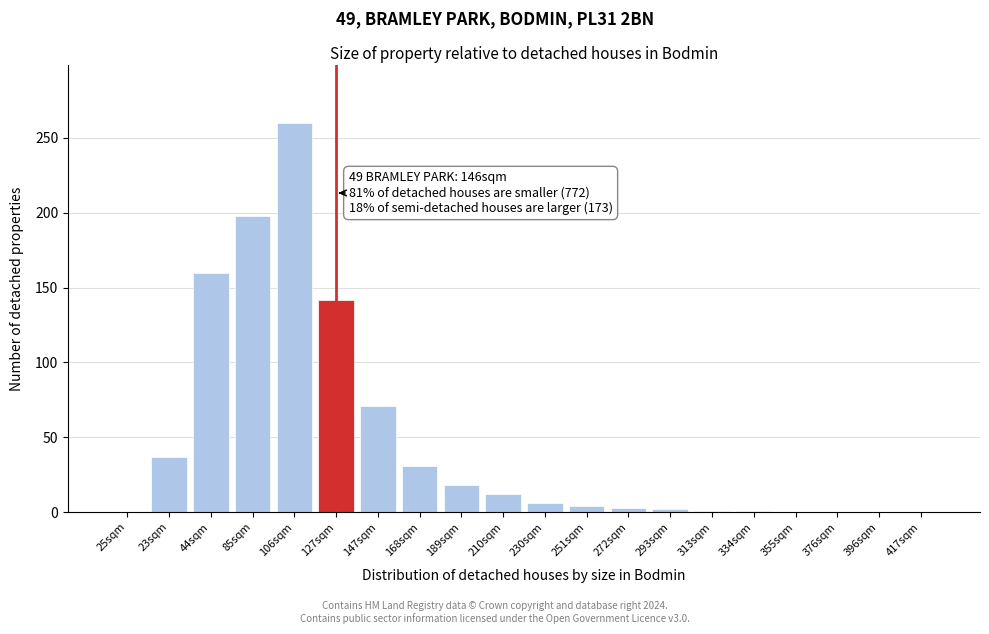

What is the sum of all values?

946